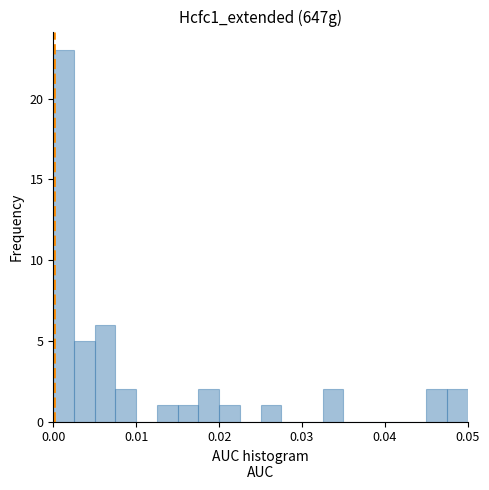

Read against the x-axis, roughly where is the centre of the tallest bar?

0.001